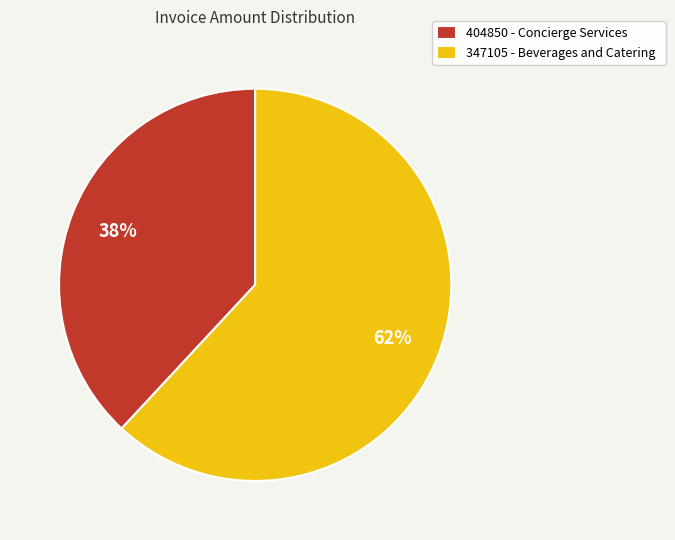

Do 404850 - Concierge Services and 347105 - Beverages and Catering together represent more than half of the pie?

Yes